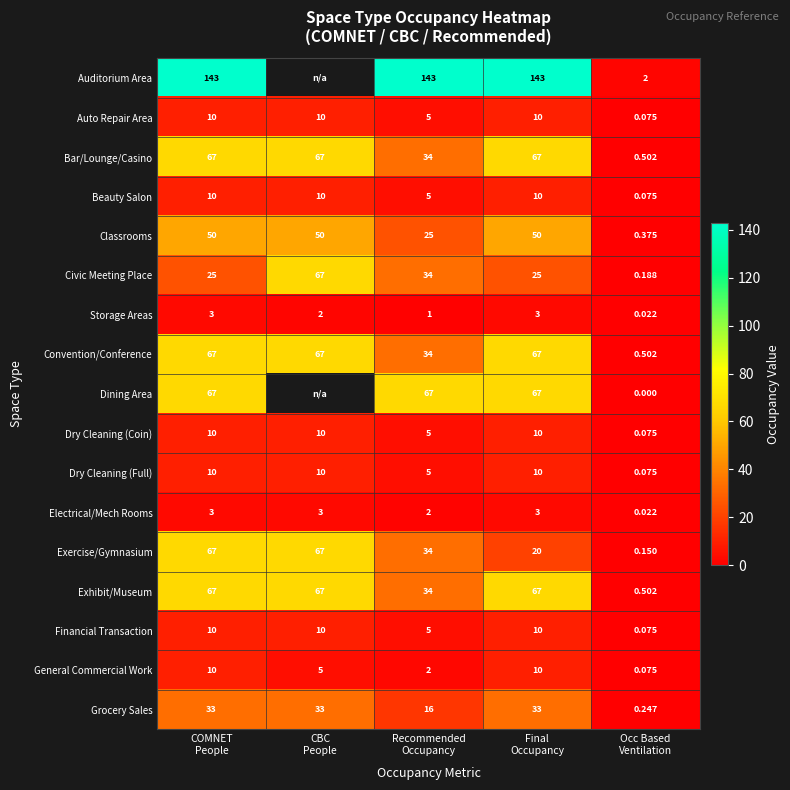

What is the spread (max minus min) of values at Final
Occupancy?

140.0